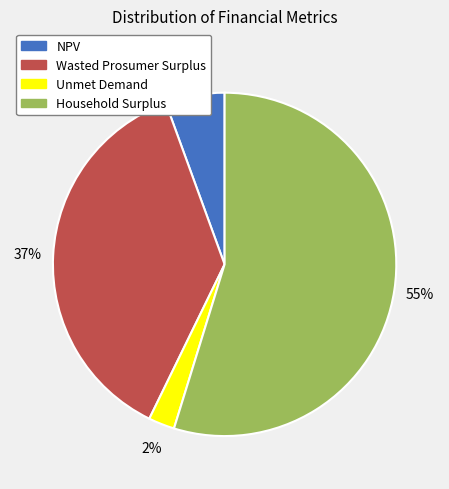

Is it true that Wasted Prosumer Surplus is 37% of the pie?

True